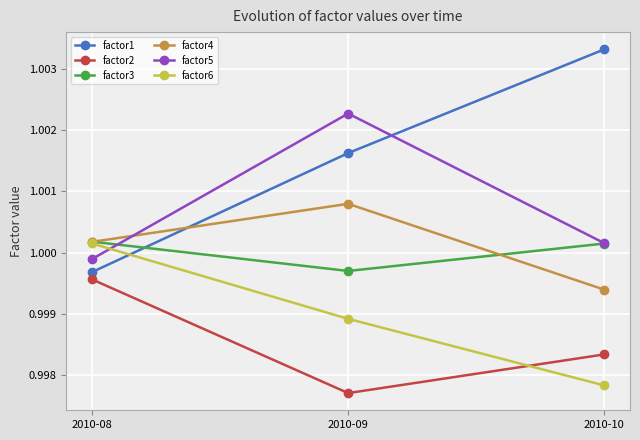

List the labels in order of factor5 value, largest first.

2010-09, 2010-10, 2010-08